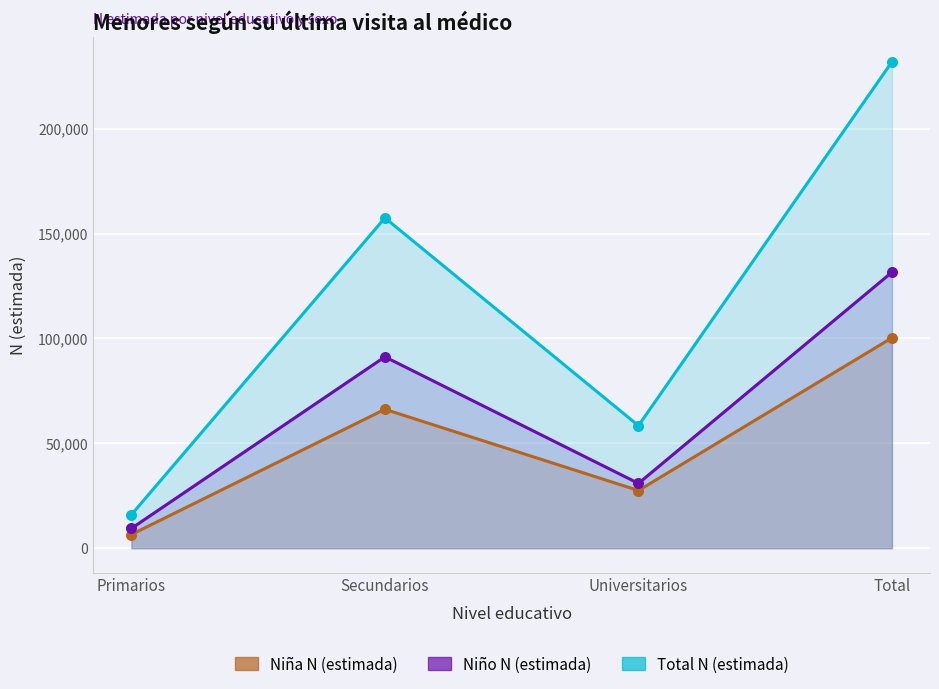

What are all the series names shown in the legend?

Niña N (estimada), Niño N (estimada), Total N (estimada)